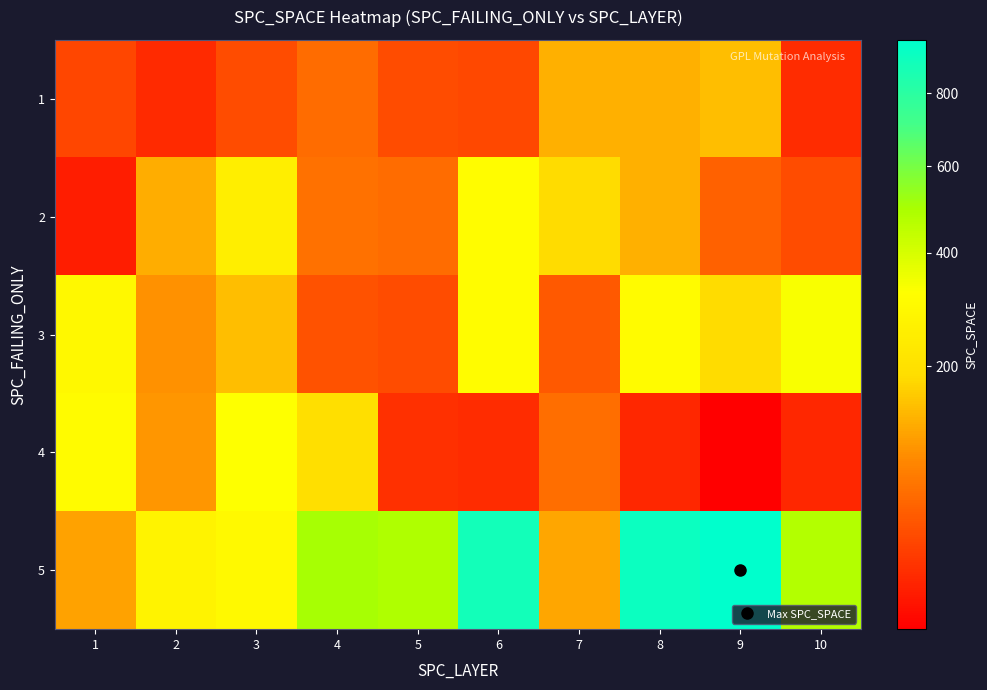

Reading left to right, extract all data points from this chart.

1: 1=32	2=18	3=35	4=60	5=35	6=33	7=129	8=130	9=146	10=19
2: 1=14	2=126	3=249	4=65	5=60	6=311	7=184	8=129	9=50	10=35
3: 1=293	2=98	3=146	4=39	5=35	6=311	7=45	8=308	9=186	10=330
4: 1=307	2=103	3=325	4=196	5=20	6=19	7=61	8=17	9=10	10=17
5: 1=113	2=269	3=296	4=502	5=484	6=888	7=119	8=921	9=966	10=475